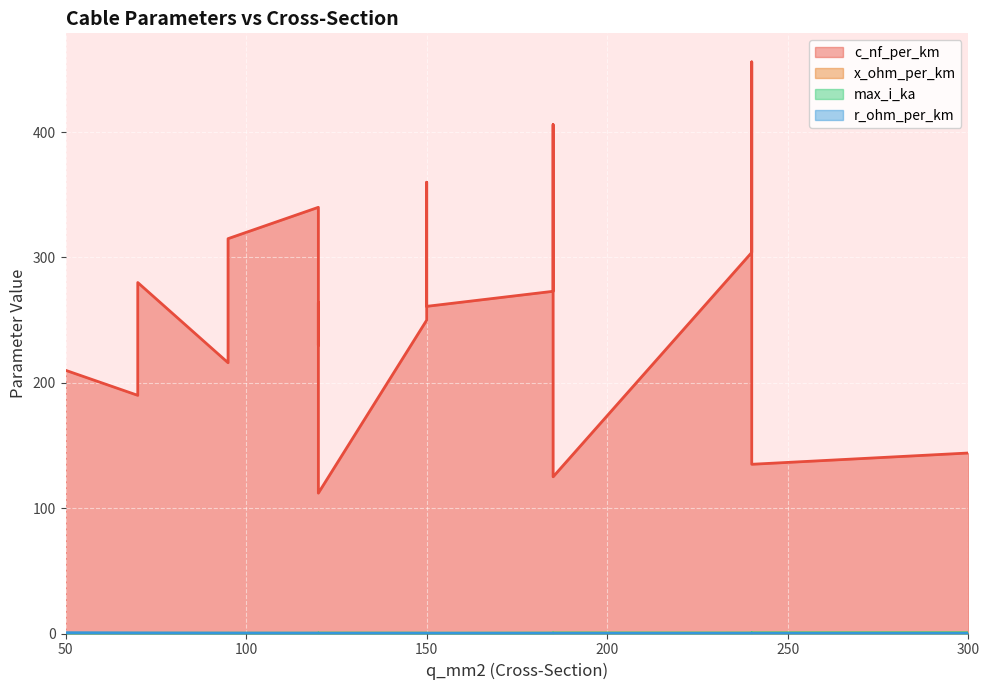

What is the label of the 16th point from the right?

95